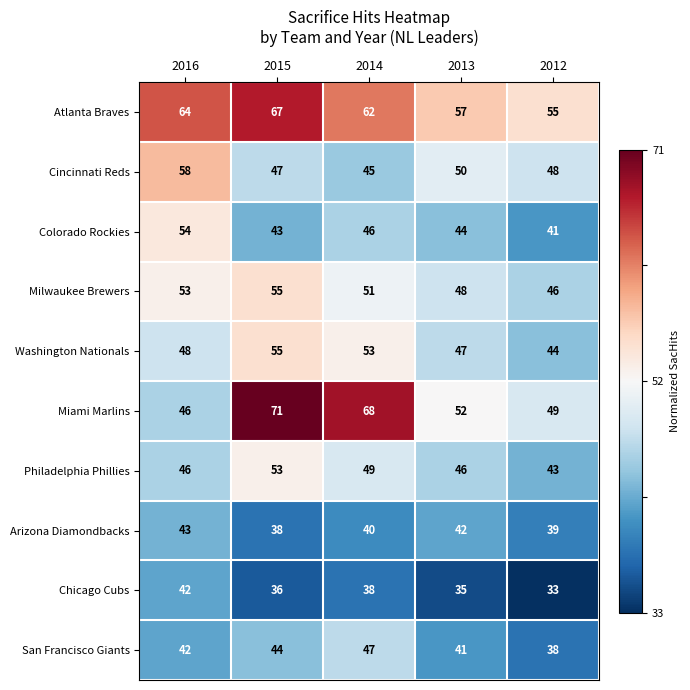

At which label does Miami Marlins reach its peak?

2015